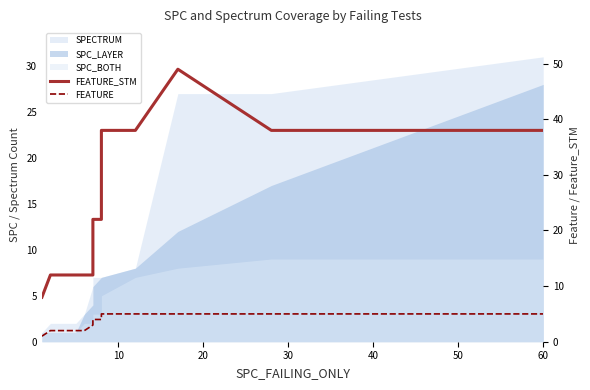

How many data points in FEATURE_STM are less than 22?

5